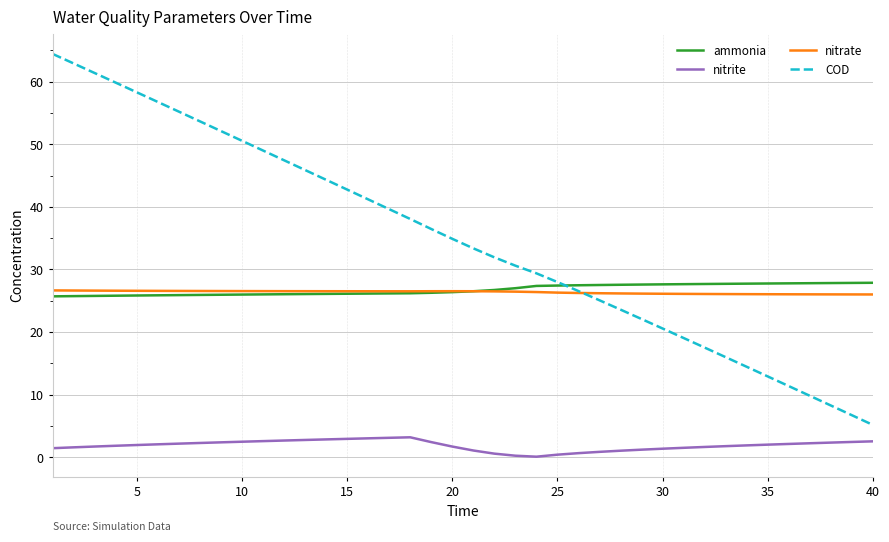

Which series has the largest range (max minus min)?

COD